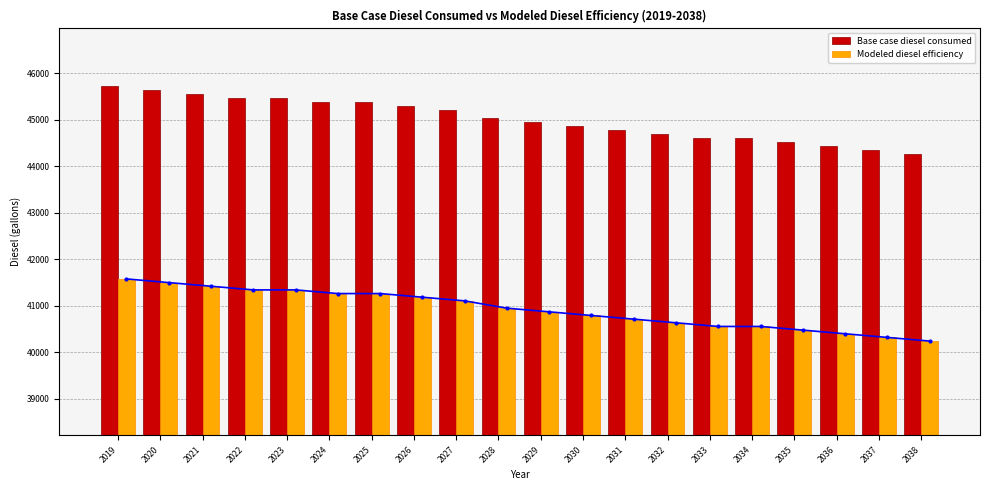

Between 2030 and 2023, which is larger?

2023